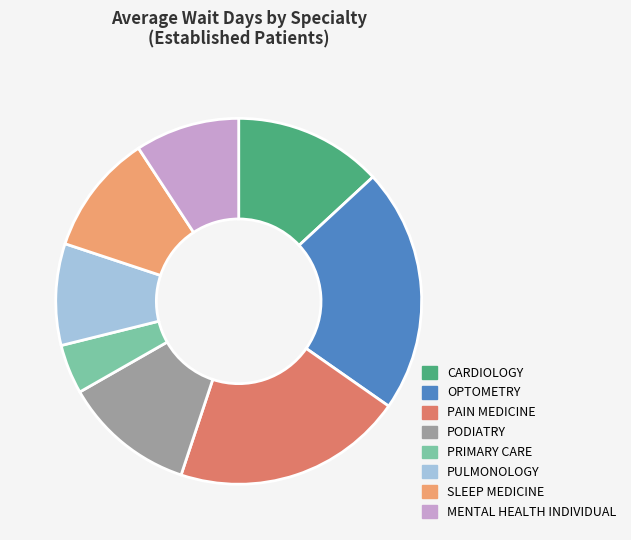

To the nearest percent, what is the combined percentage of MENTAL HEALTH INDIVIDUAL and PULMONOLOGY?

18%